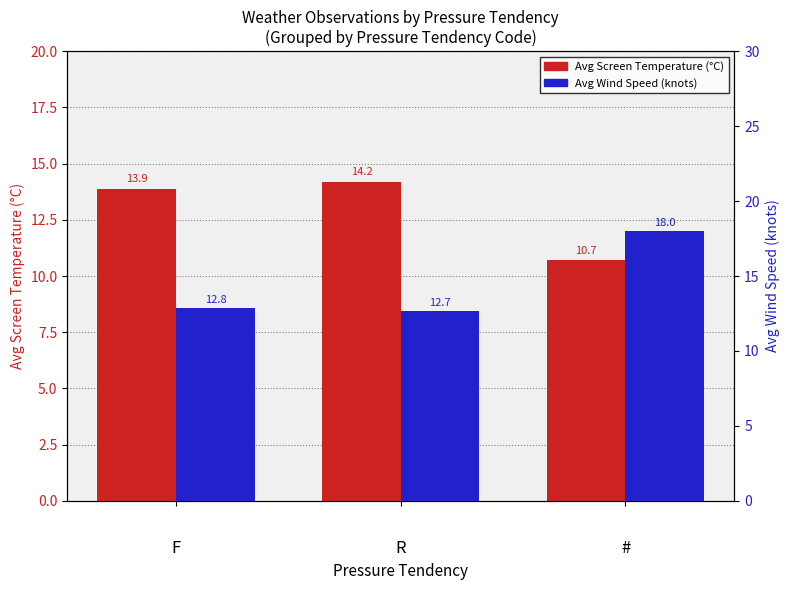

At which label does Avg Wind Speed (knots) reach its minimum?

R